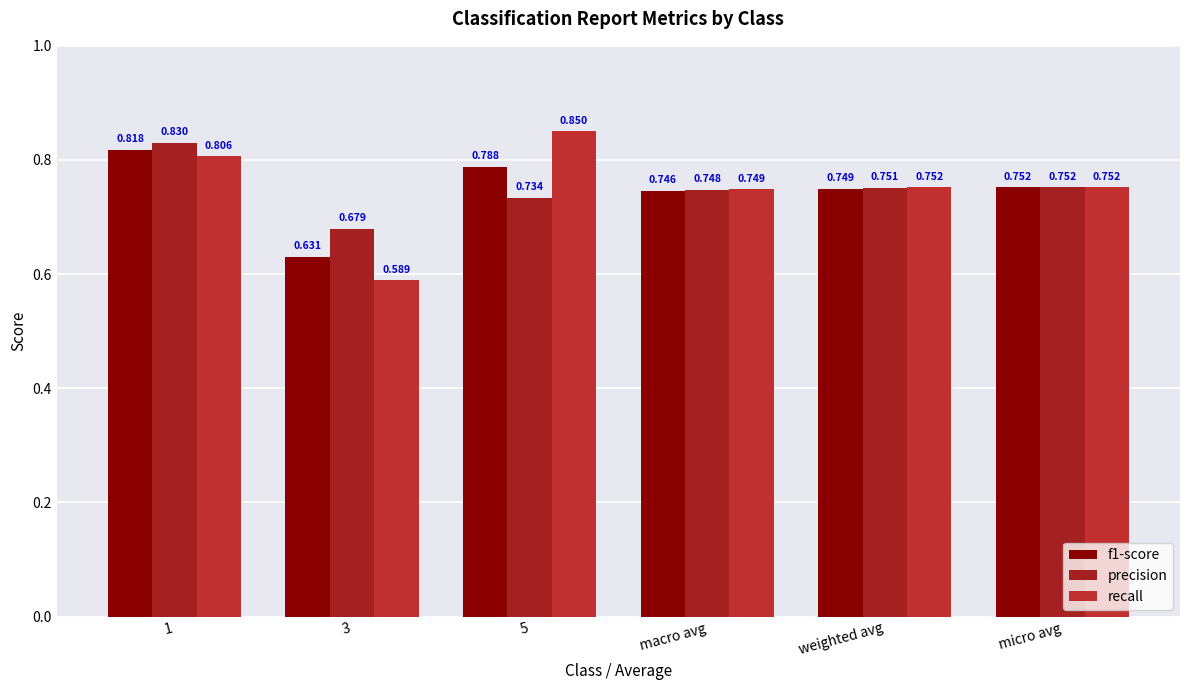

What is the label of the 5th bar from the left?

weighted avg